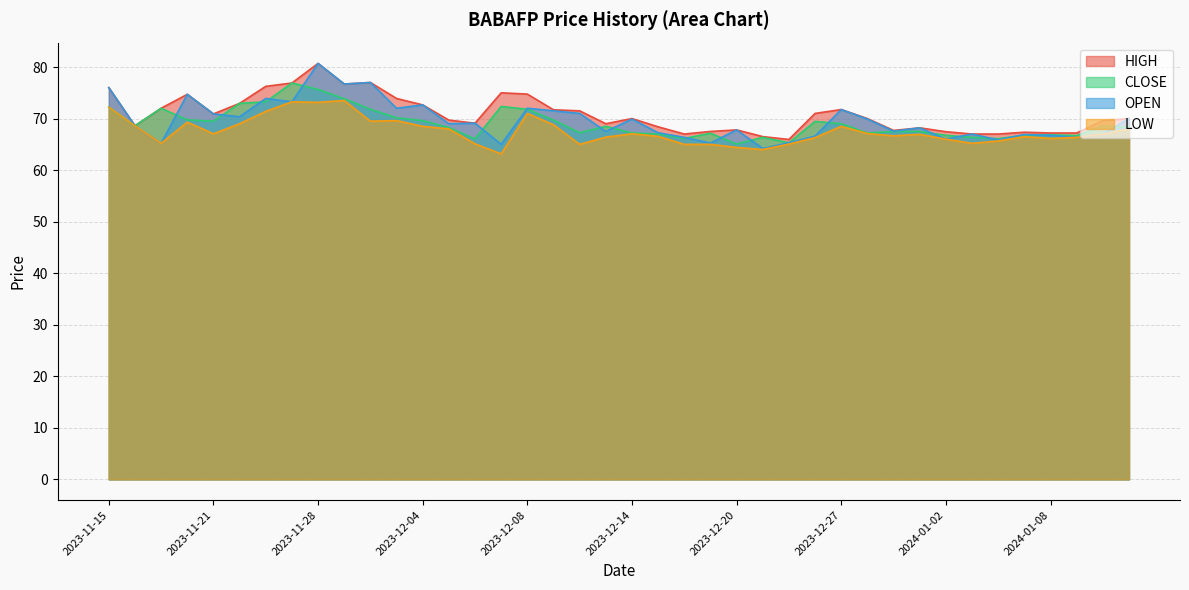

True or false: CLOSE and HIGH intersect in this chart.

False